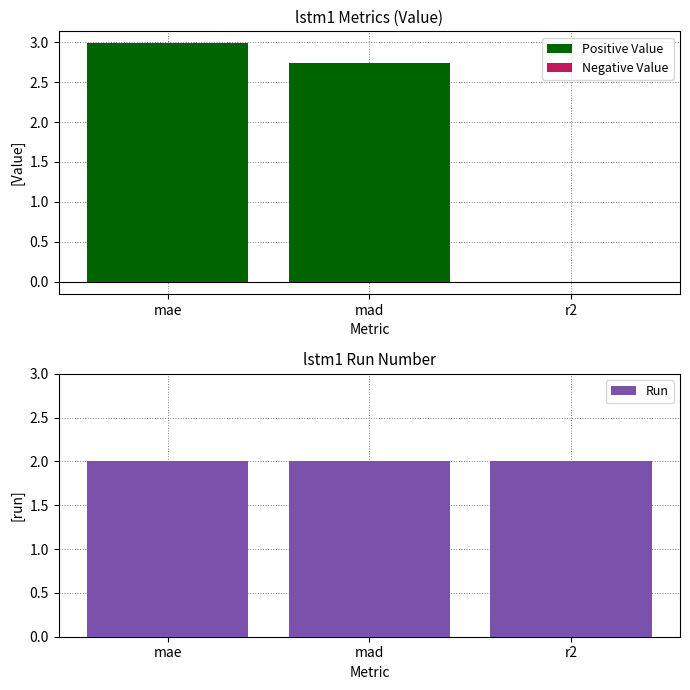

Does the chart contain any negative values?

Yes